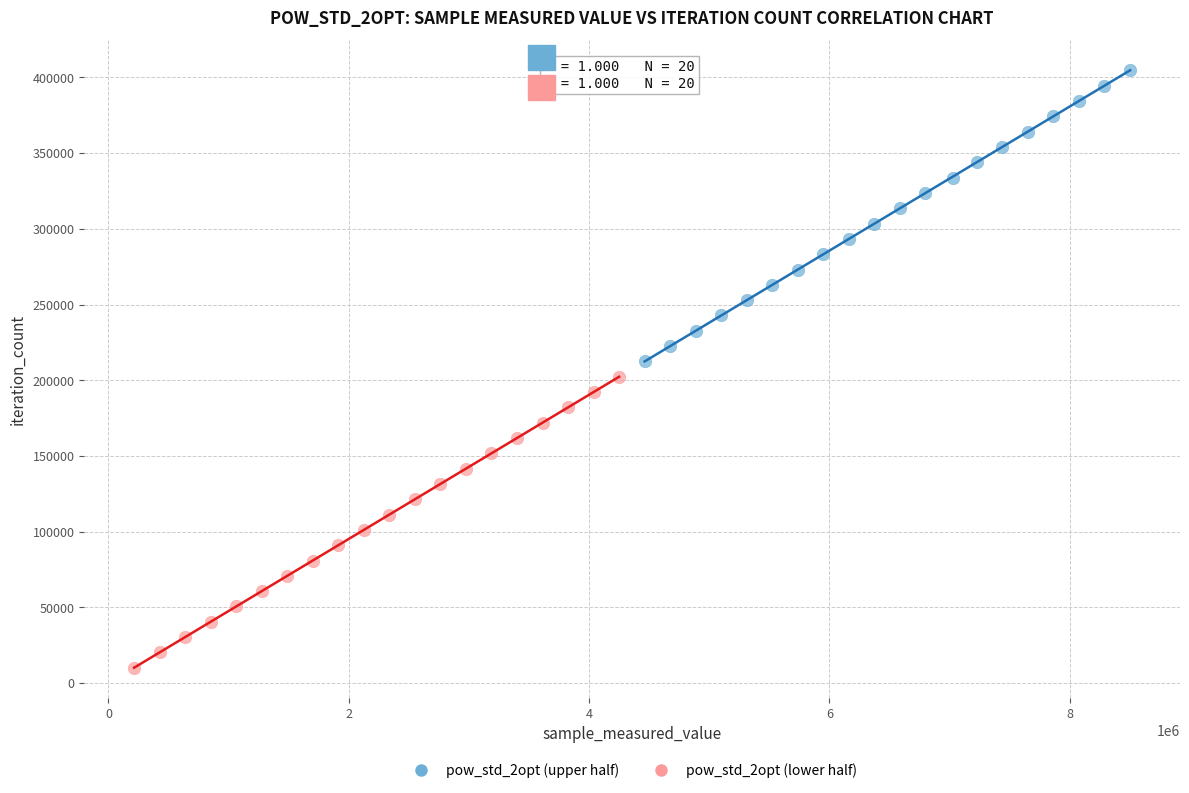

Which series reaches the maximum Y coordinate?

pow_std_2opt (upper half)